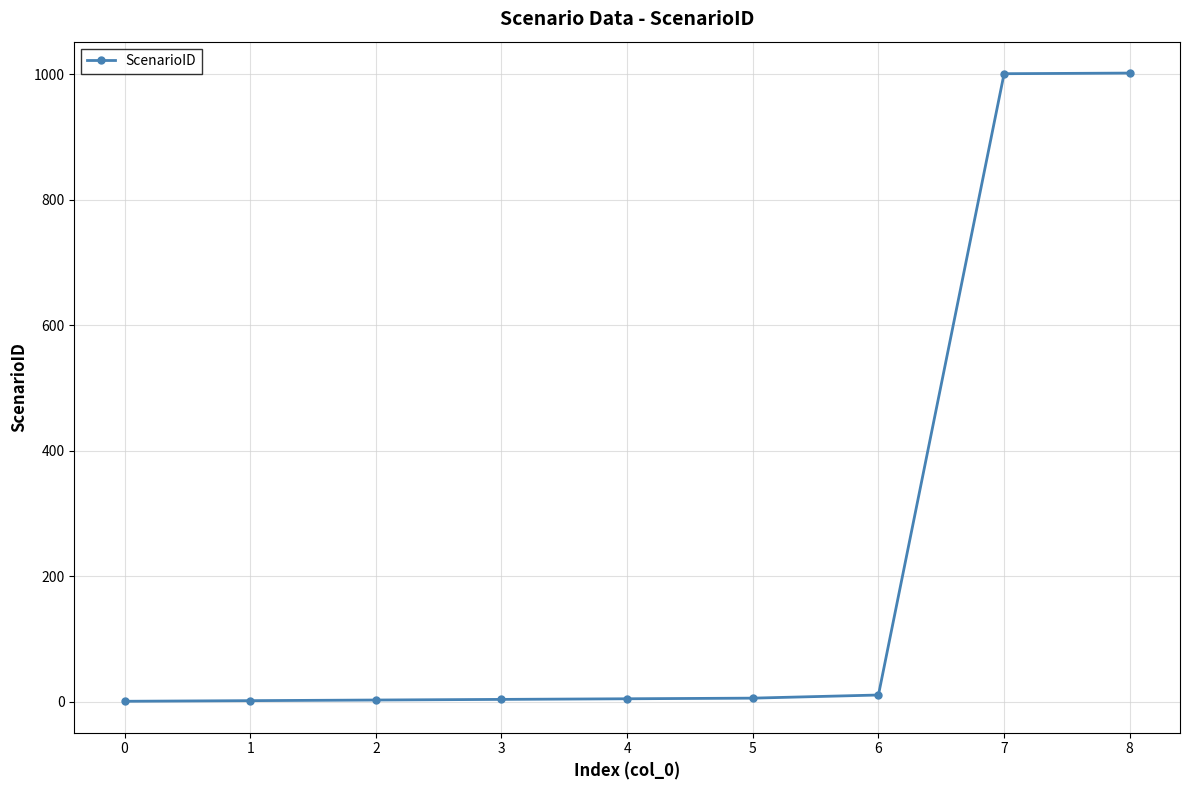

What is the sum of all values?

2035